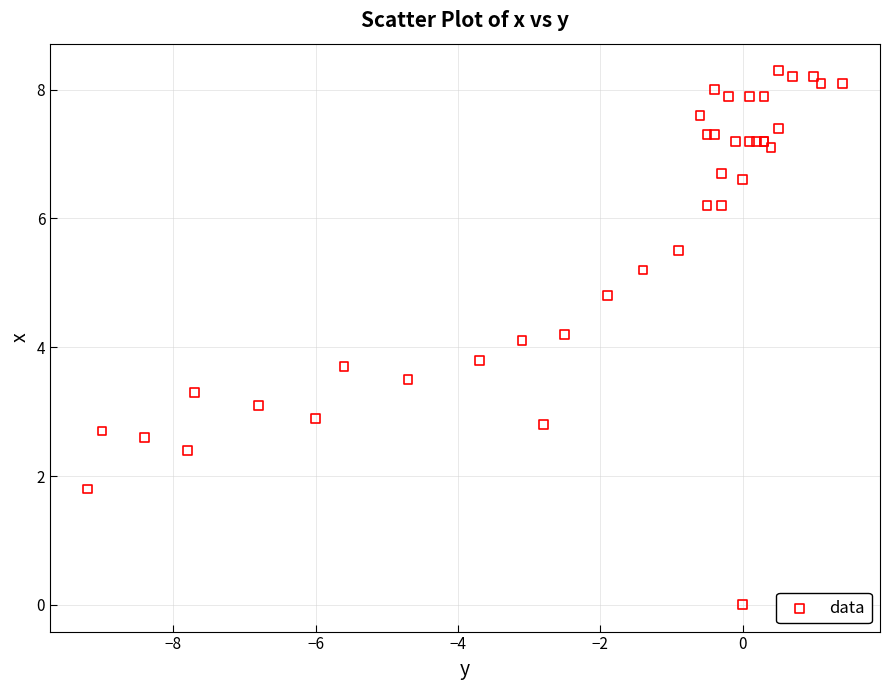

What Y value in the scatter plot is closest to 4?

4.1